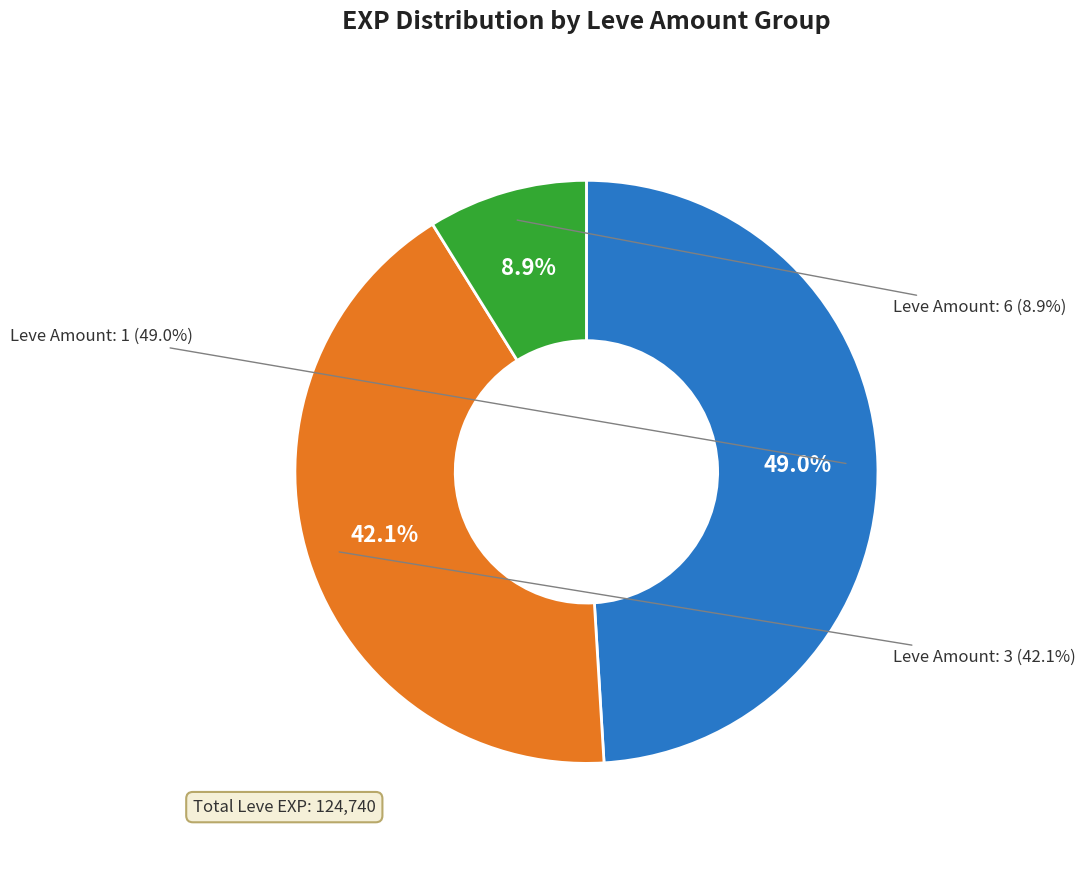

Which series changed the most between 3 and 1?

Leve Amount 1